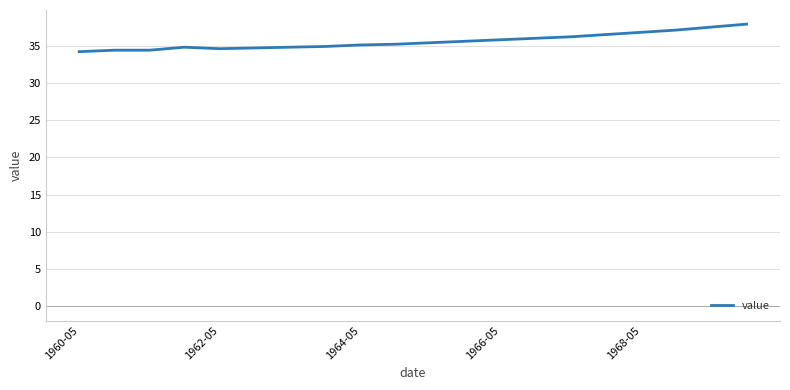

What is the maximum value shown in the chart?

37.9